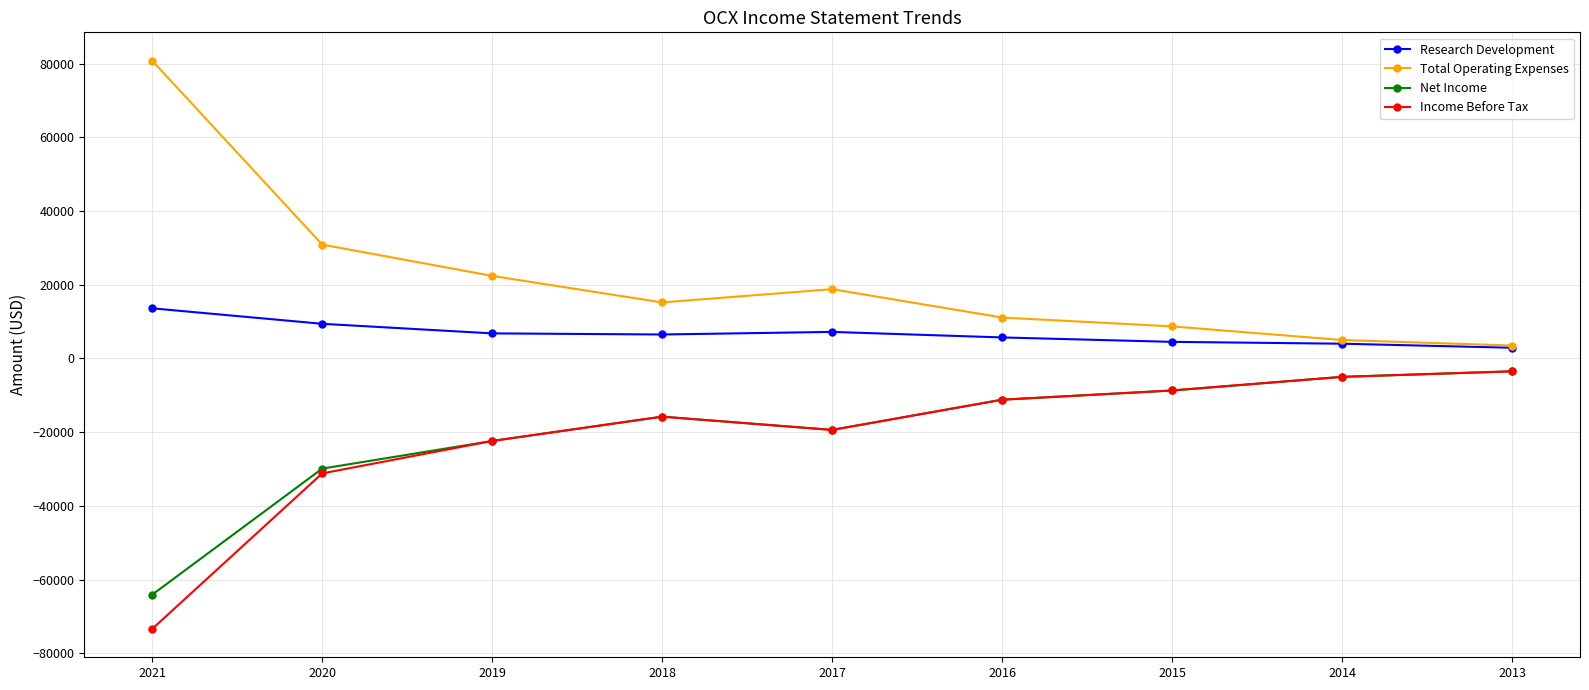

True or false: Net Income and Total Operating Expenses cross at least once.

False